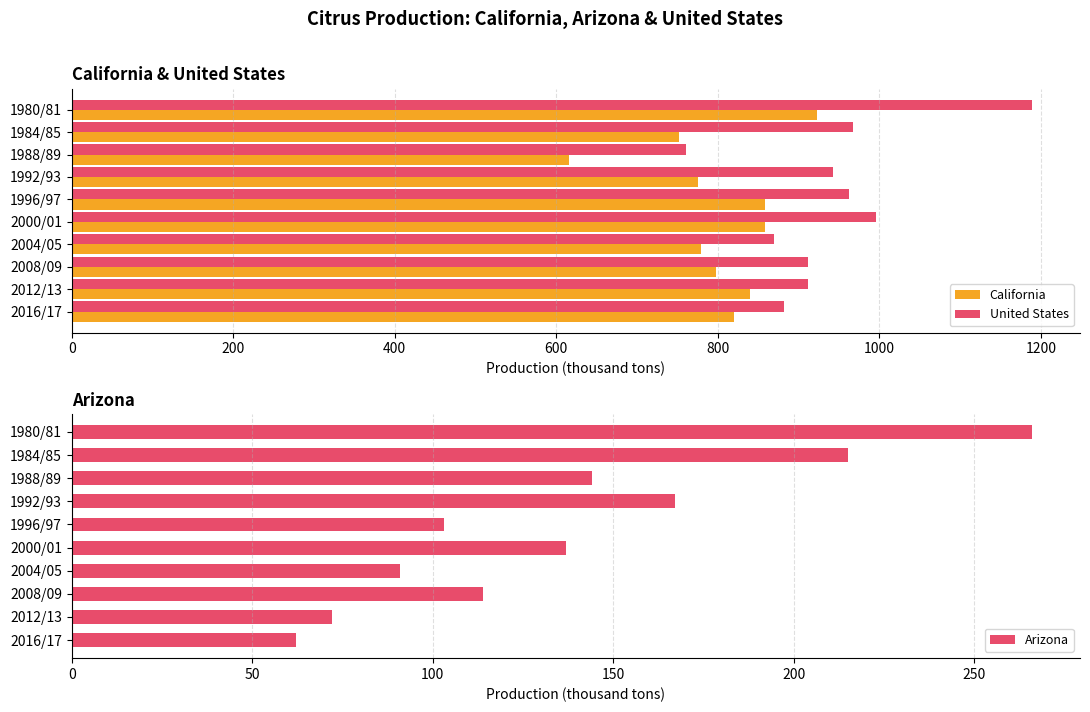

What is the sum of the California values at 1992/93 and 2016/17?

1595